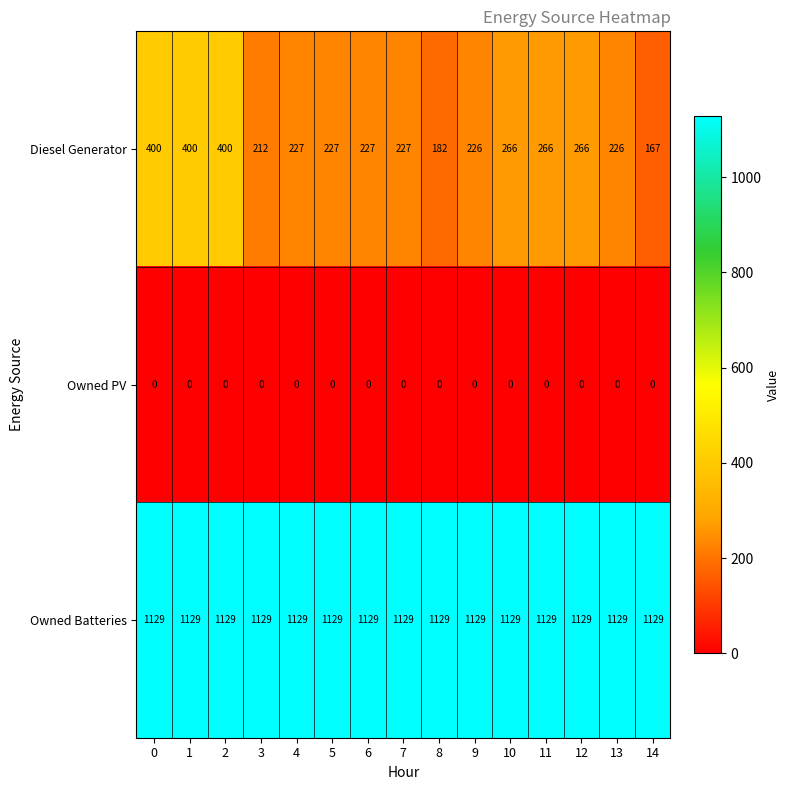

Rank the series at 12 from lowest to highest value.

Owned PV, Diesel Generator, Owned Batteries